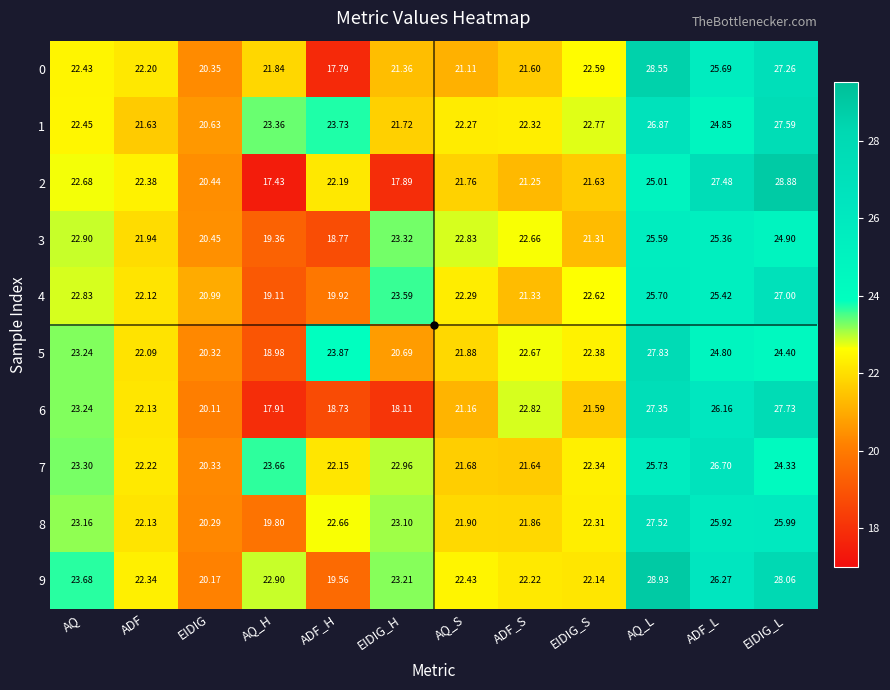

Where does the 2 series first go above 22?

AQ